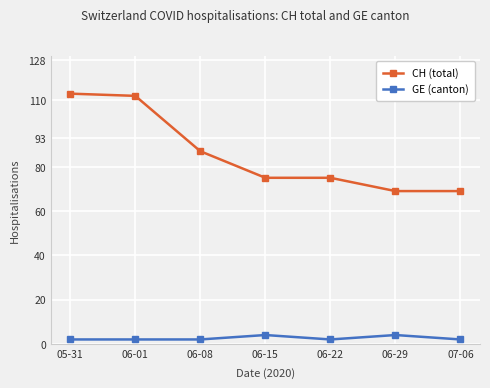

True or false: GE (canton) and CH (total) intersect in this chart.

False